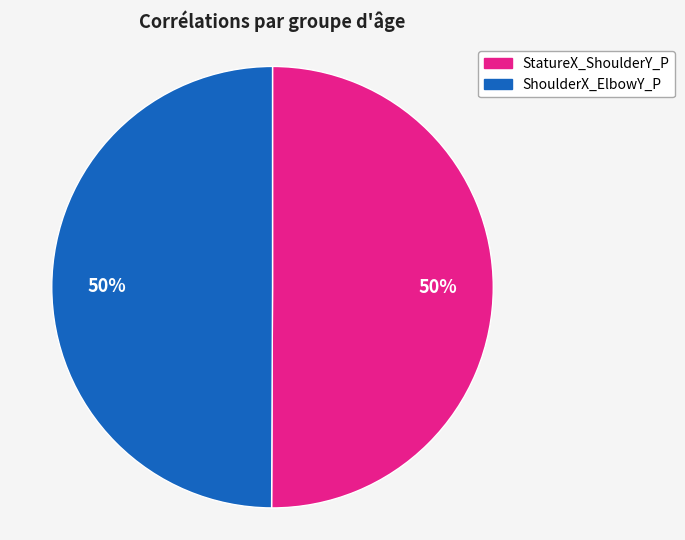

To the nearest percent, what is the average slice percentage?

50%